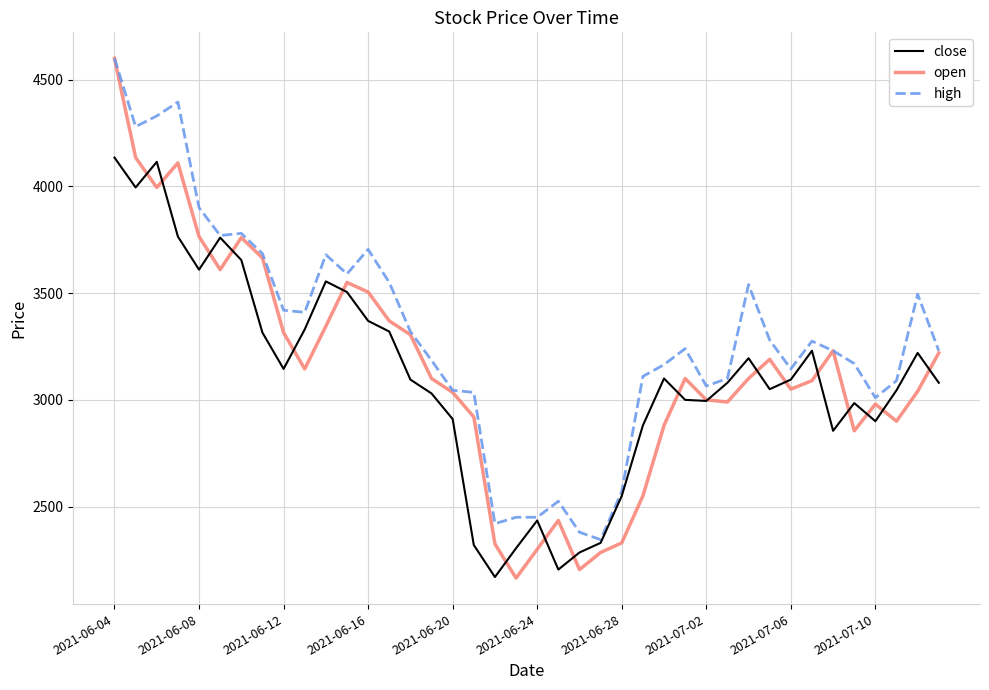

What is the maximum value shown in the chart?

4600